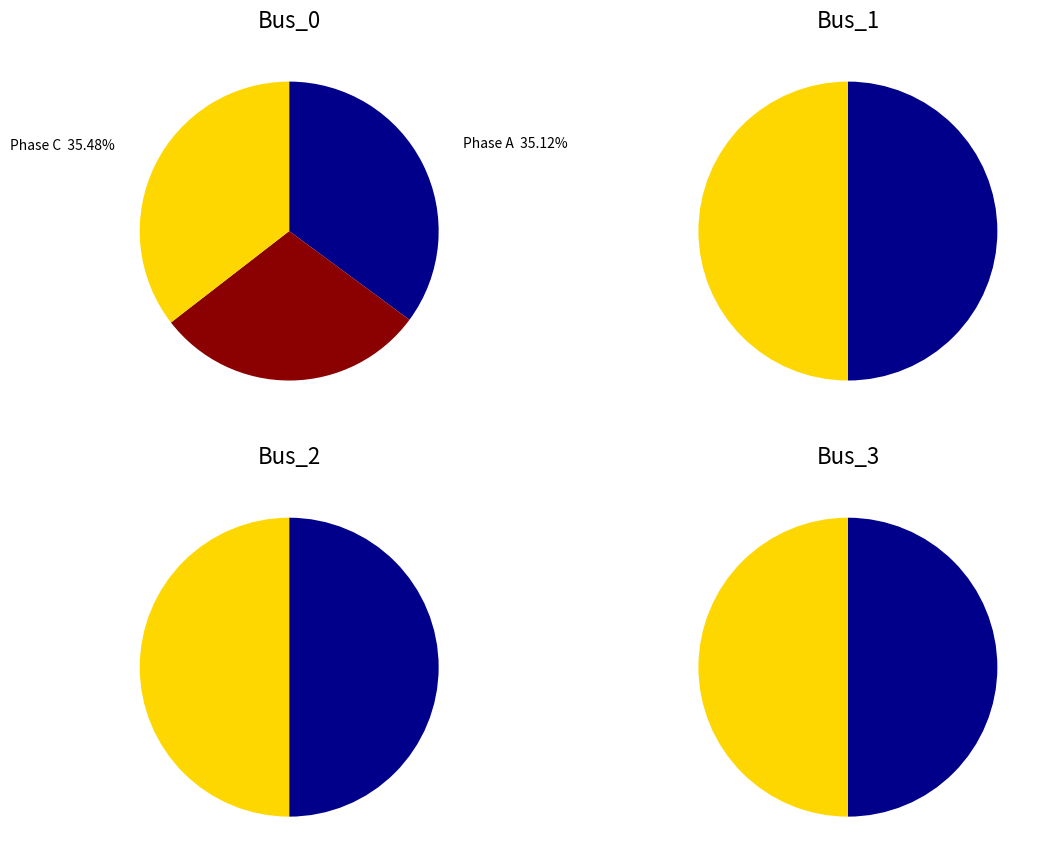

Does any single category account for the majority?

No